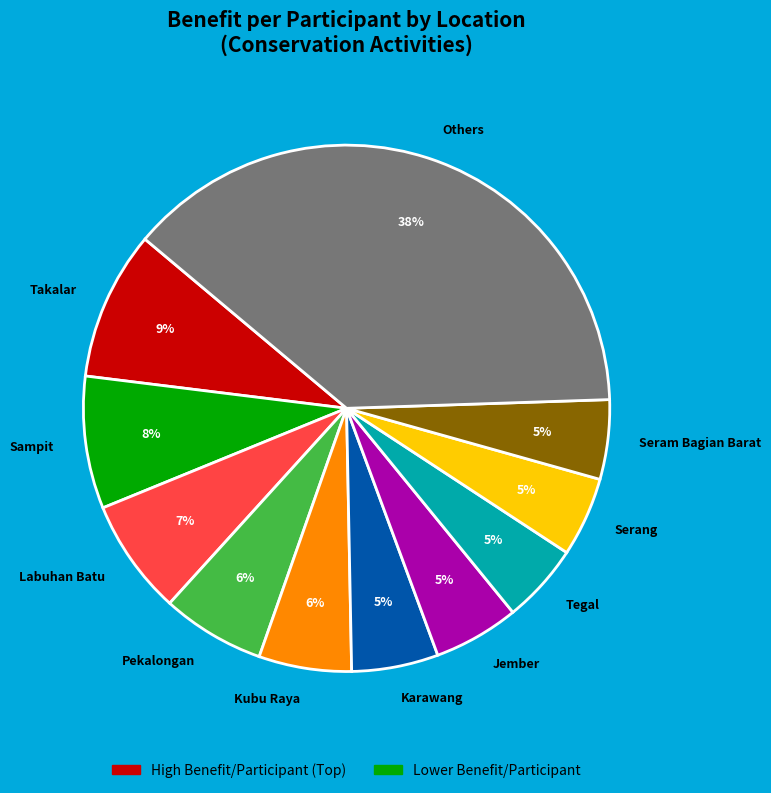

Which category has the biggest portion of the pie?

Others